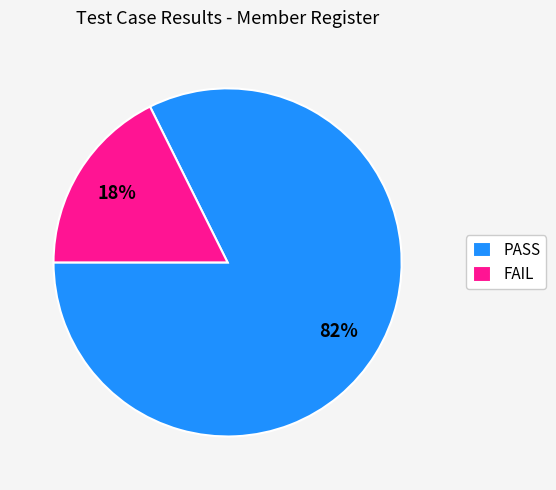

Which slice is the largest?

PASS